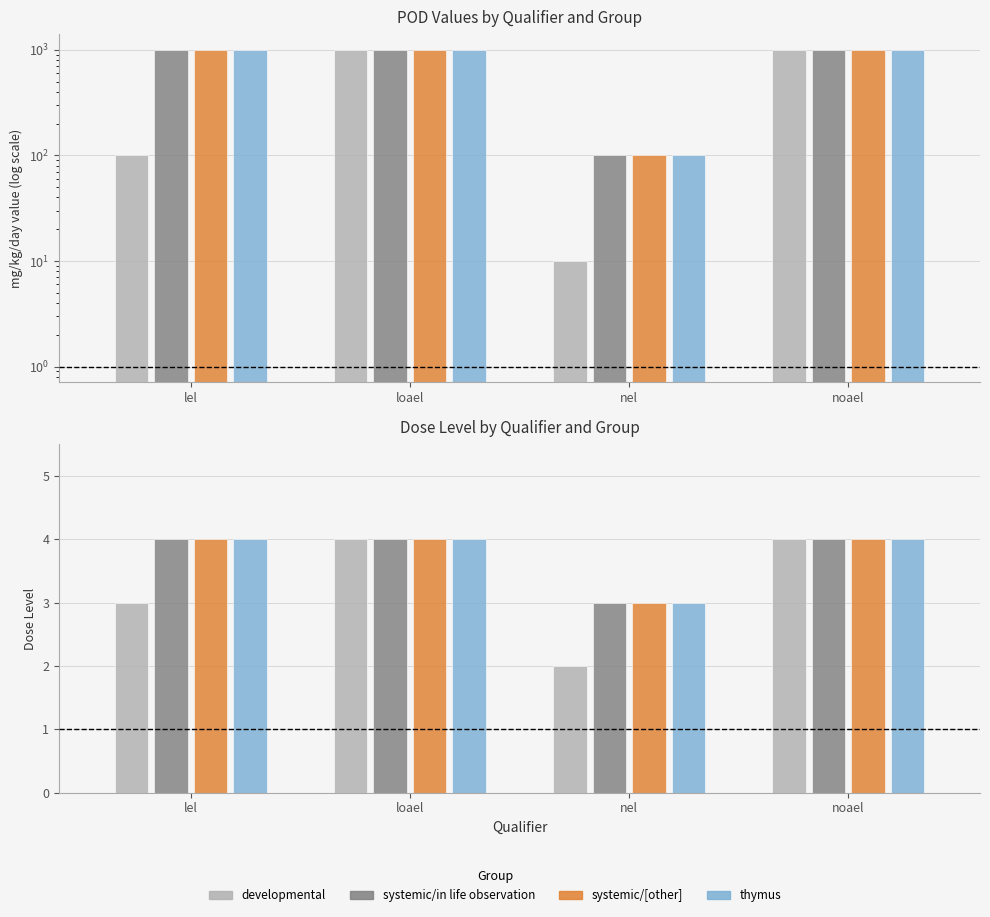

At lel, list the series in order from smallest to largest.

developmental, systemic/in life observation, systemic/[other], thymus